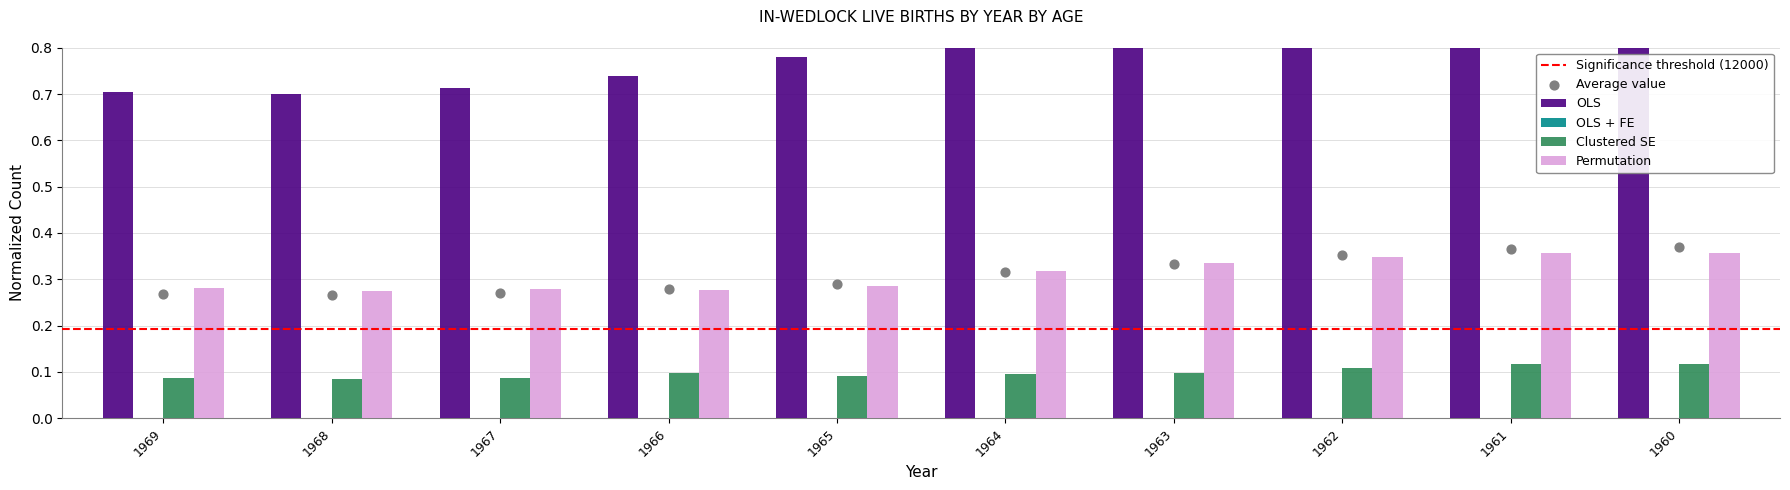

At which category is the sum across all series the highest?

1960